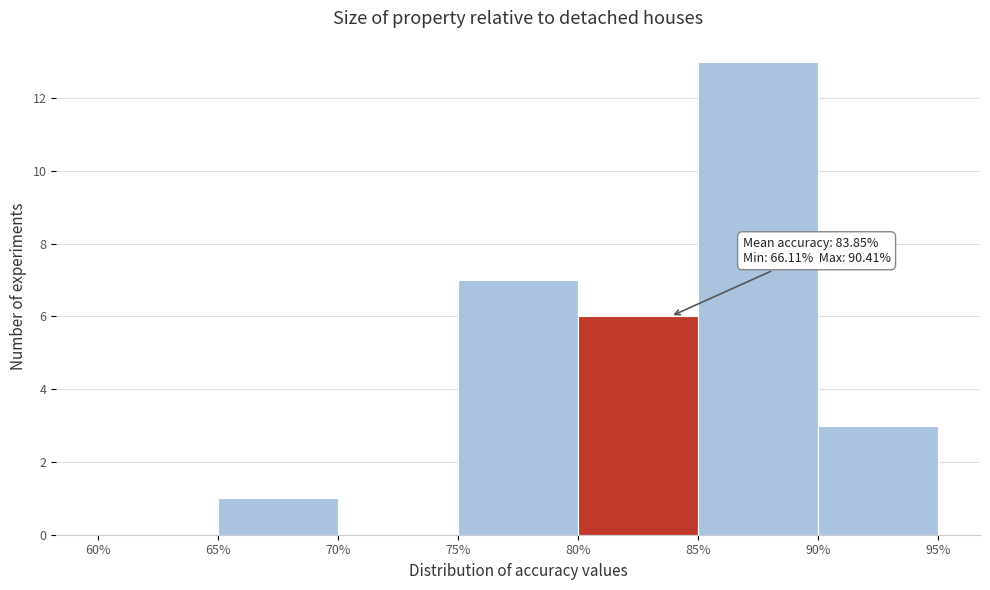

Which range on the x-axis has the tallest bar?

85% to 90%